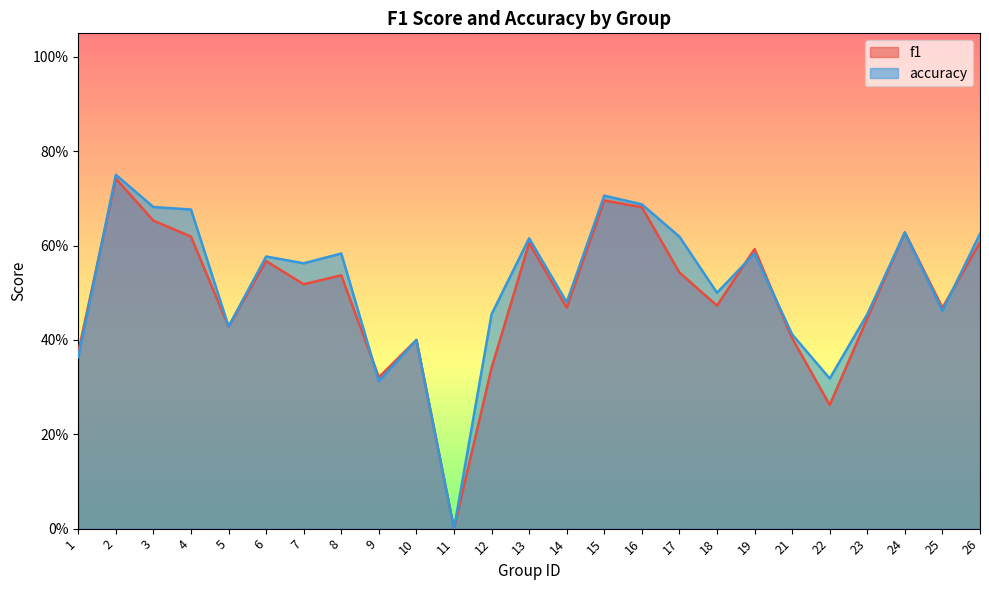

What is the average value of the accuracy series?

0.5